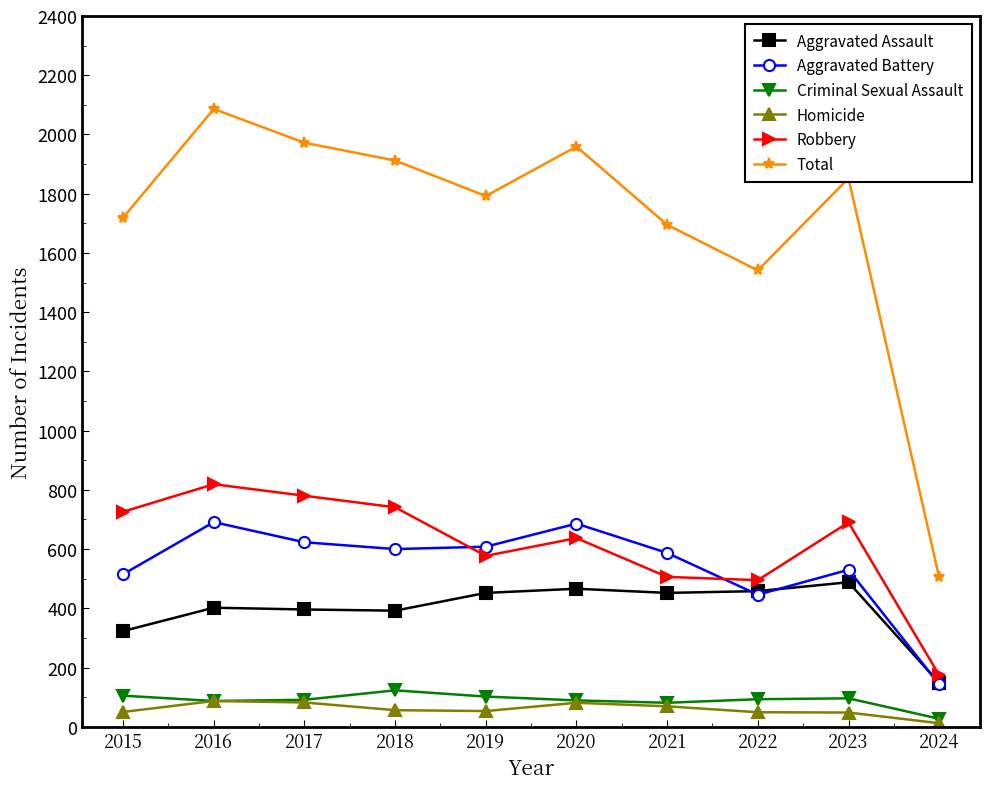

In Aggravated Battery, how many points are higher than both neighbors (excluding endpoints)?

3